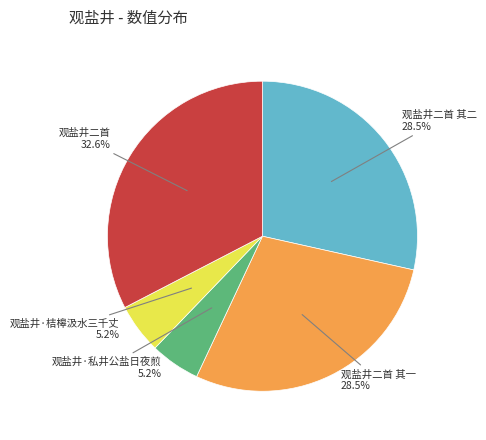

Does 观盐井·私井公盐日夜煎 account for over 50% of the chart?

No